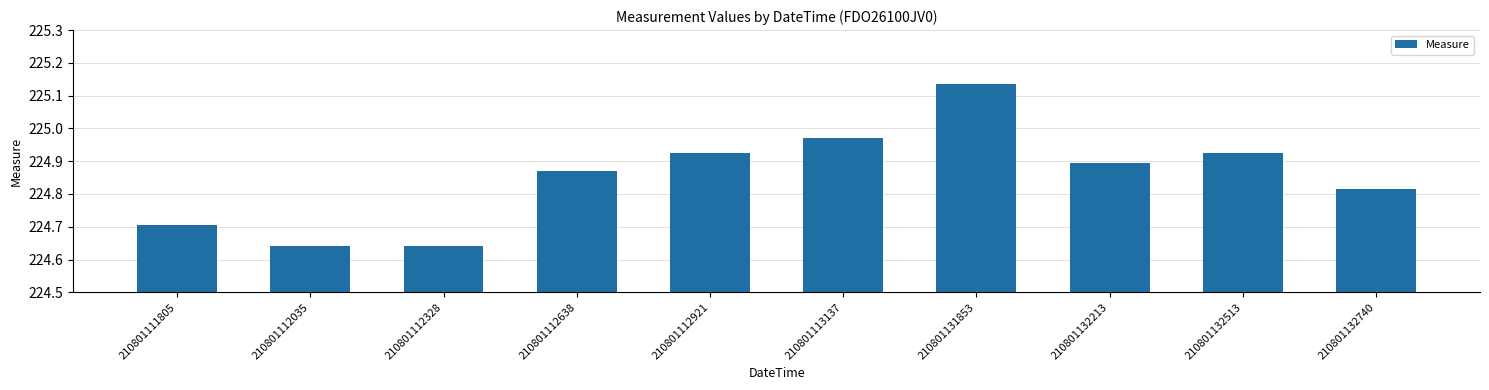

True or false: the data shows 224.9 at 210801112921.

True